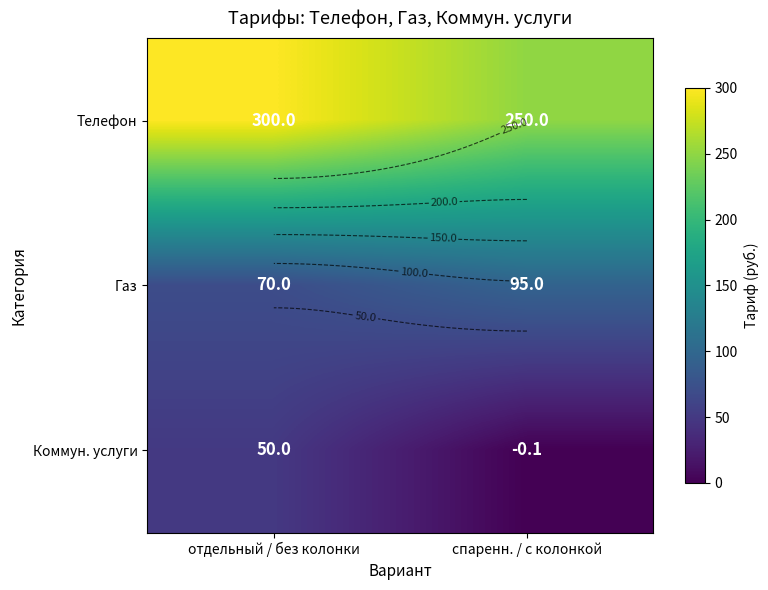

How many Газ values are between 70 and 95?

2